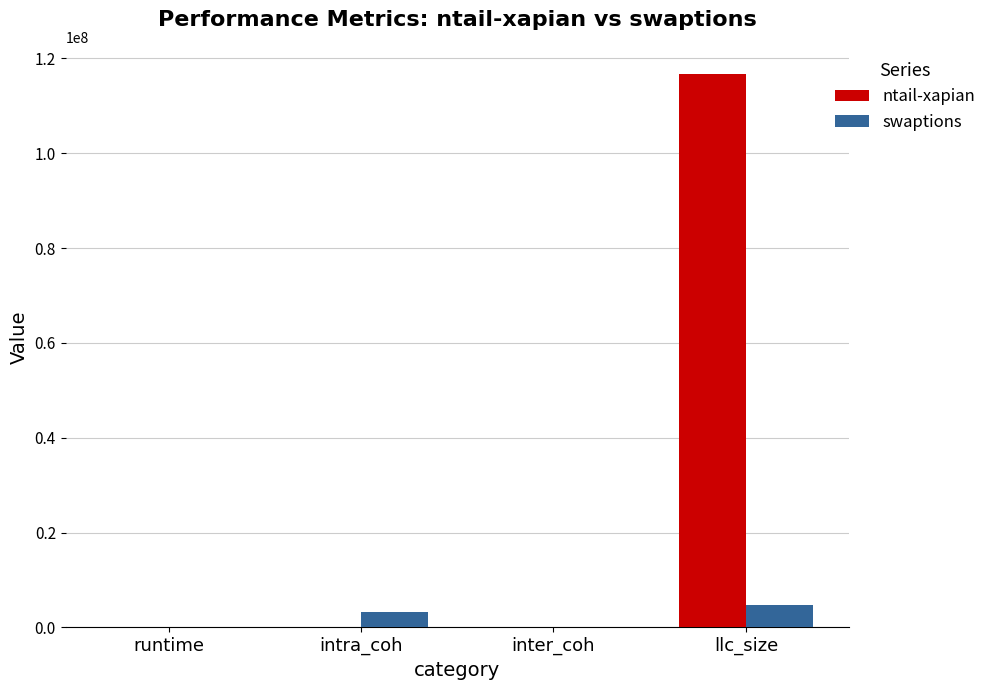

What is the total value across all series at intra_coh?

3236296.7